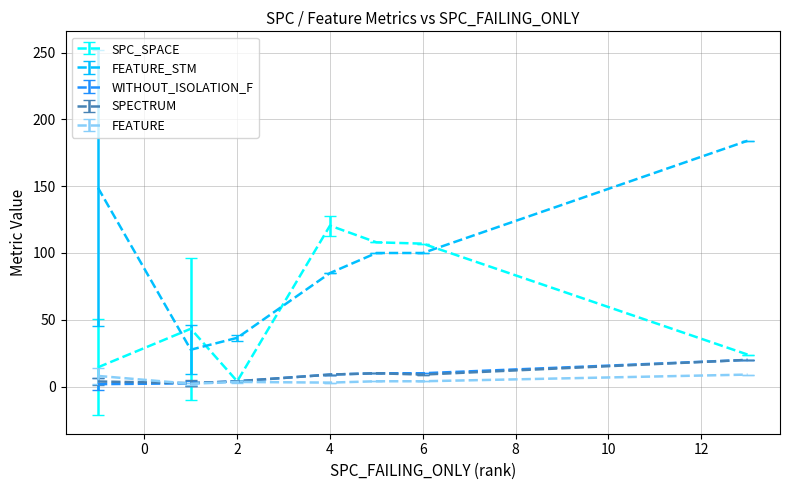

True or false: FEATURE_STM and SPECTRUM intersect in this chart.

False